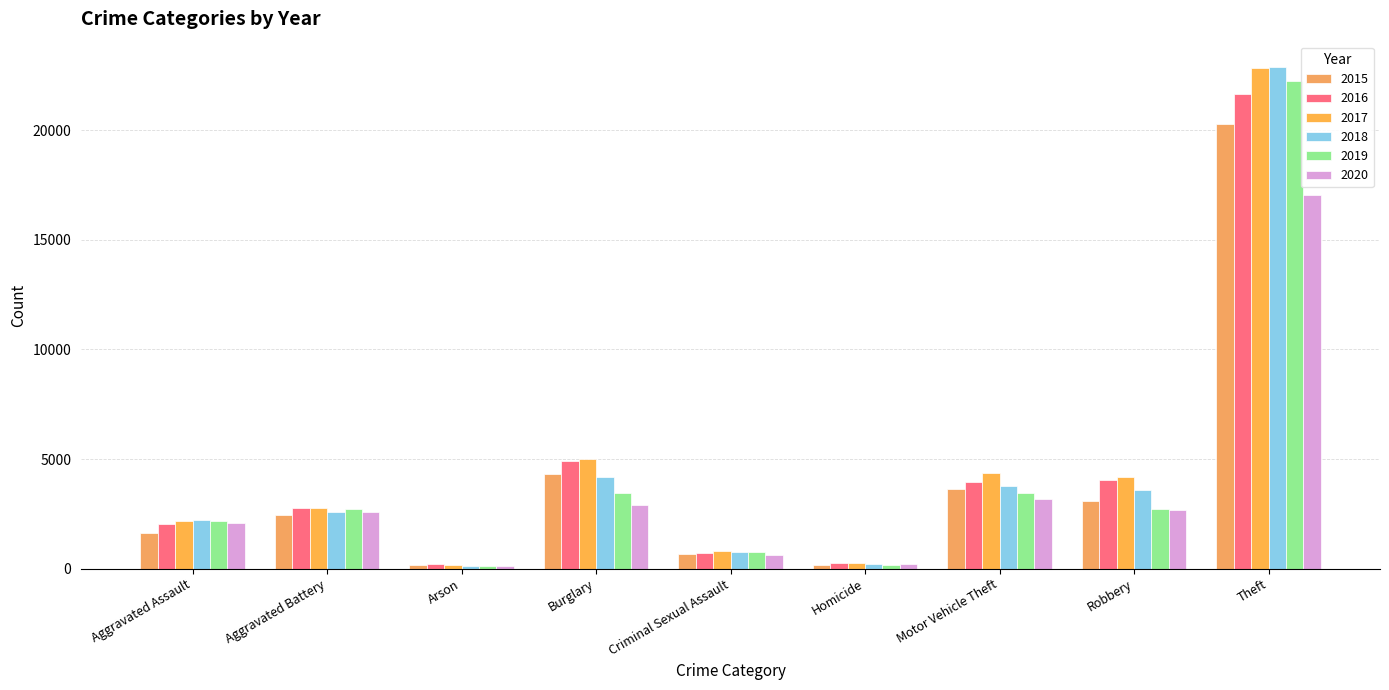

Which category has the lowest value in the 2015 series?

Arson